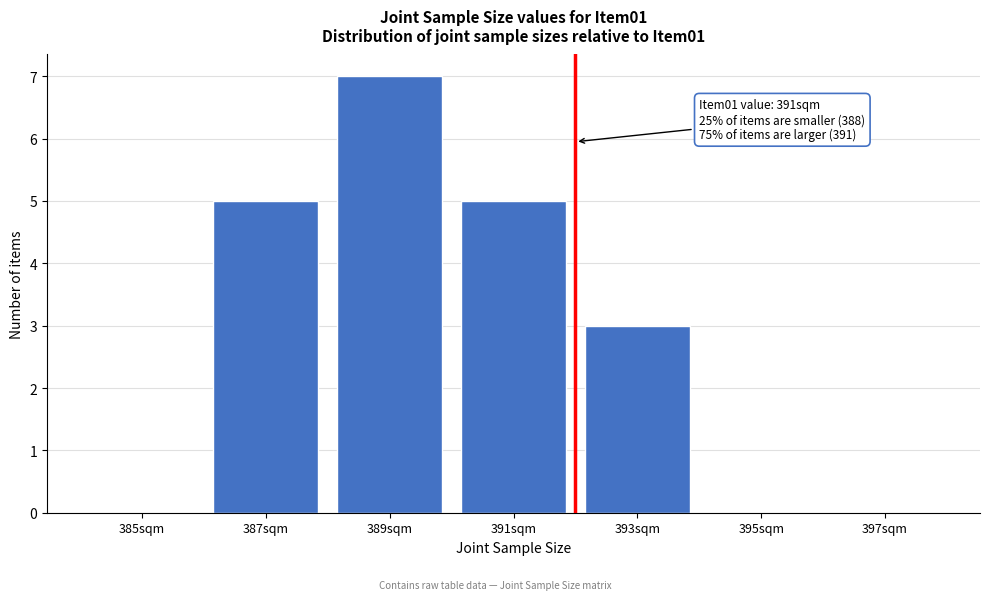

Reading left to right, extract all data points from this chart.

385sqm=0	387sqm=5	389sqm=7	391sqm=5	393sqm=3	395sqm=0	397sqm=0